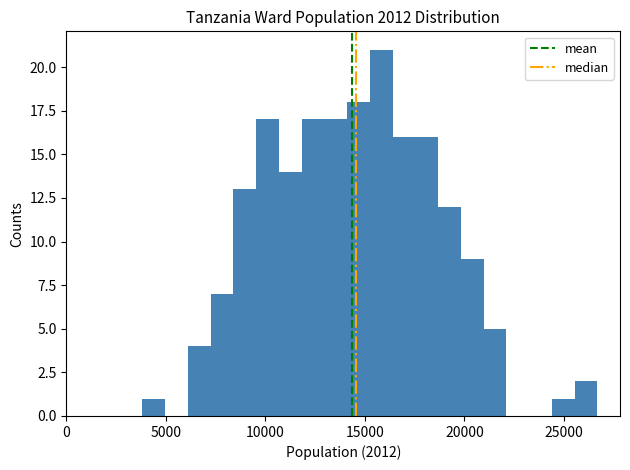

Read against the x-axis, roughly where is the centre of the tallest bar?

16000